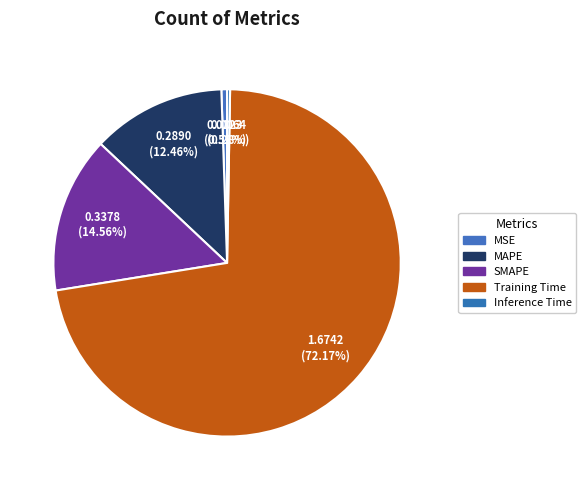

Combined, what portion of the pie is Inference Time and MSE?

0.8%